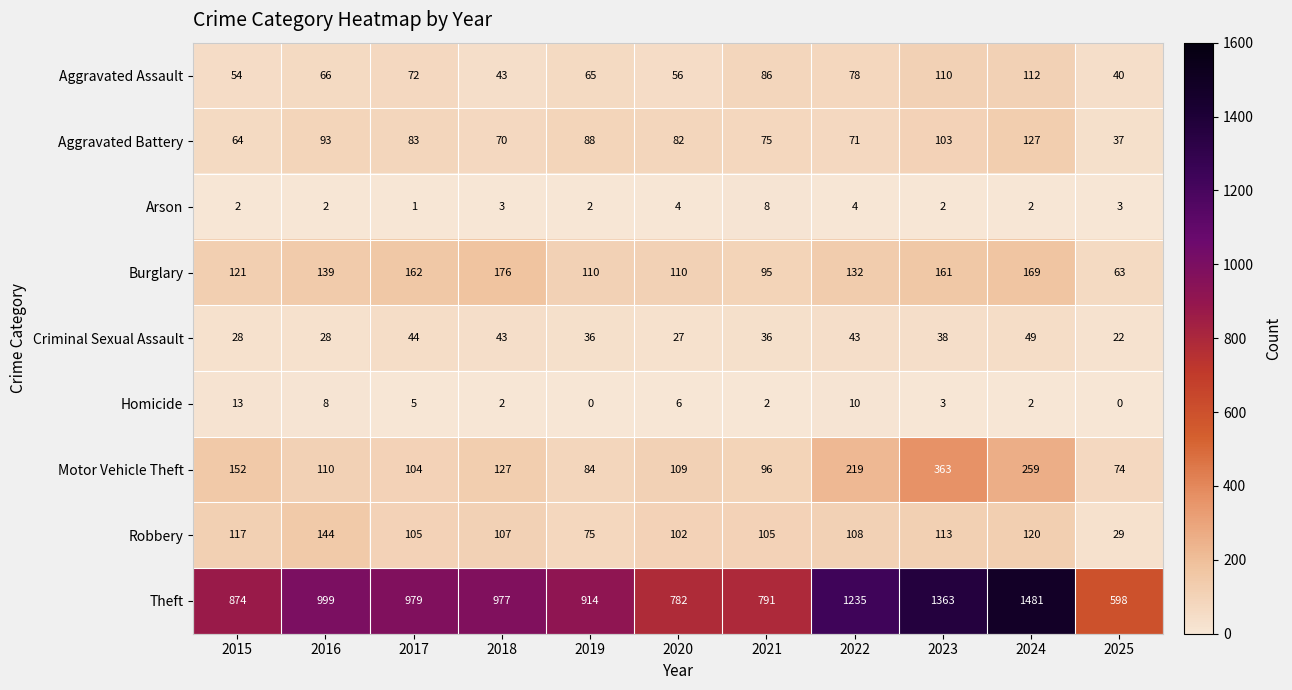

Which category has the lowest value in the Aggravated Battery series?

2025